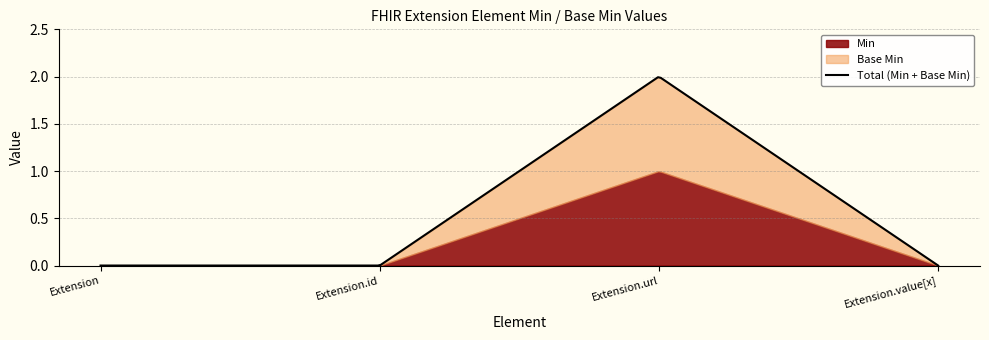

Rank the categories by Base Min value from highest to lowest.

Extension.url, Extension, Extension.id, Extension.value[x]